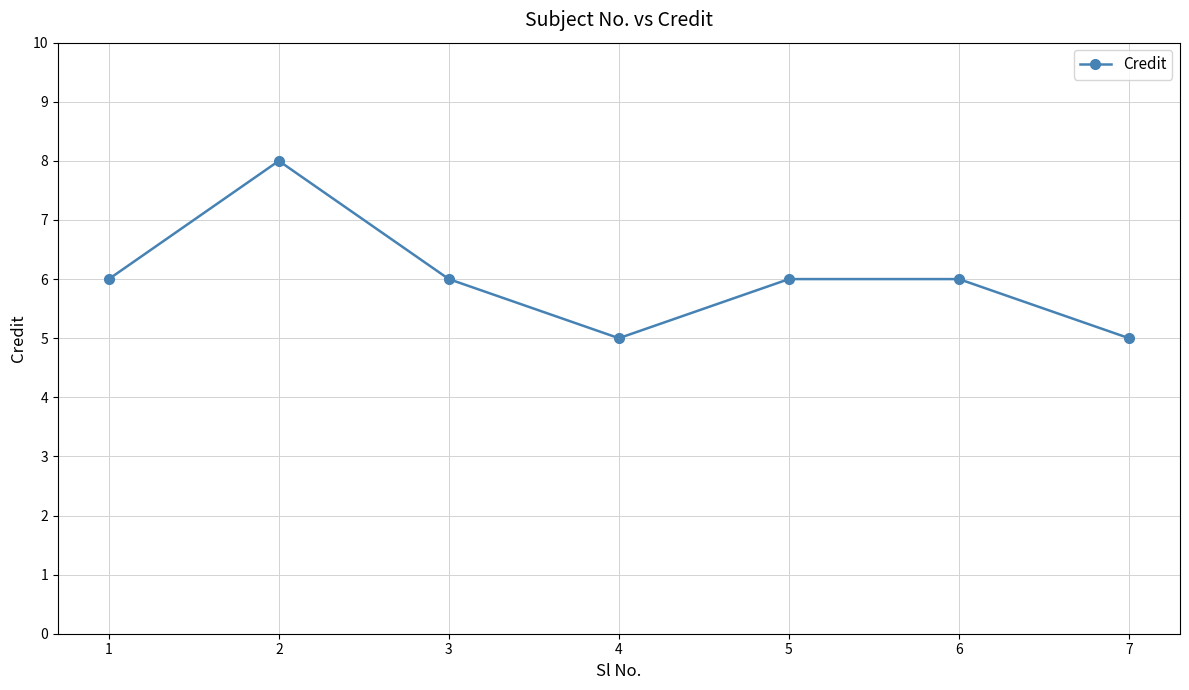

What is the change in value from 1 to 7?

-1